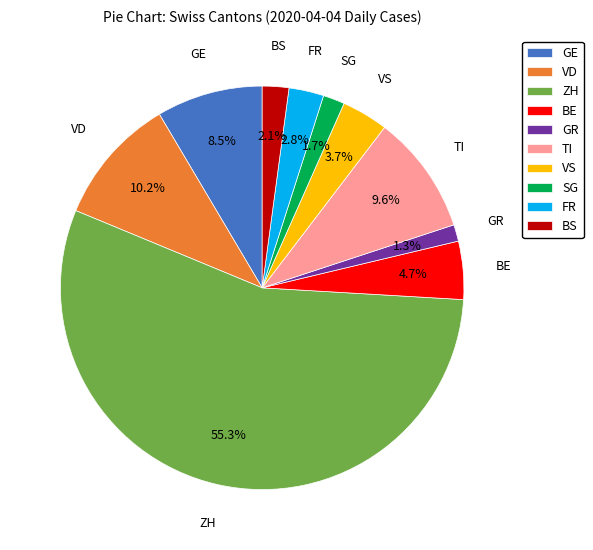

To the nearest percent, what percentage of the pie is BS?

2%